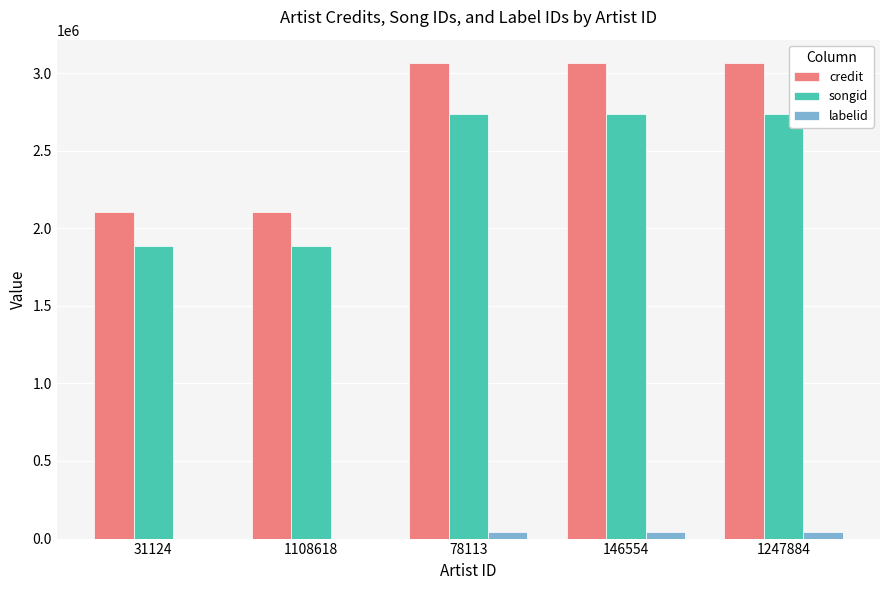

Reading left to right, what are all the values shown in this chart?

credit: 2104980	2104980	3062167	3062167	3062167
songid: 1882971	1882971	2733774	2733774	2733774
labelid: 235	235	42595	42595	42595